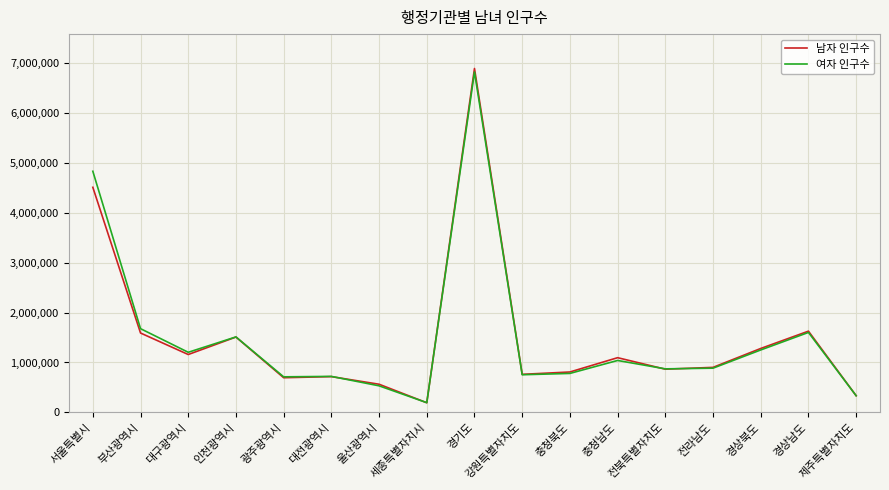

At which label does 여자 인구수 reach its minimum?

세종특별자치시